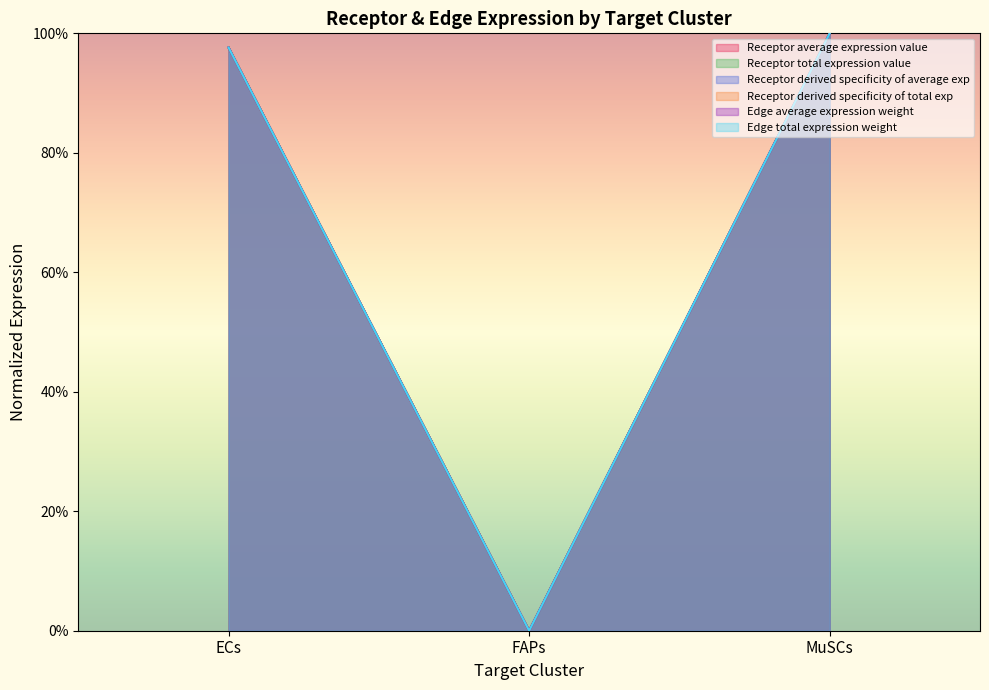

How many lines are shown in the chart?

6